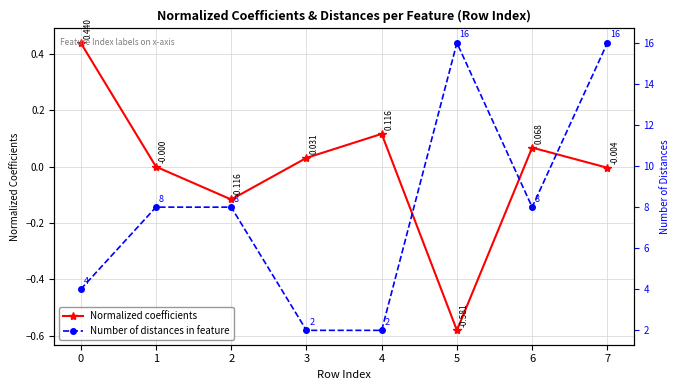

Reading left to right, extract all data points from this chart.

Normalized coefficients: 0.4	-0.0	-0.1	0.0	0.1	-0.6	0.1	-0.0
Number of distances in feature: 4.0	8.0	8.0	2.0	2.0	16.0	8.0	16.0